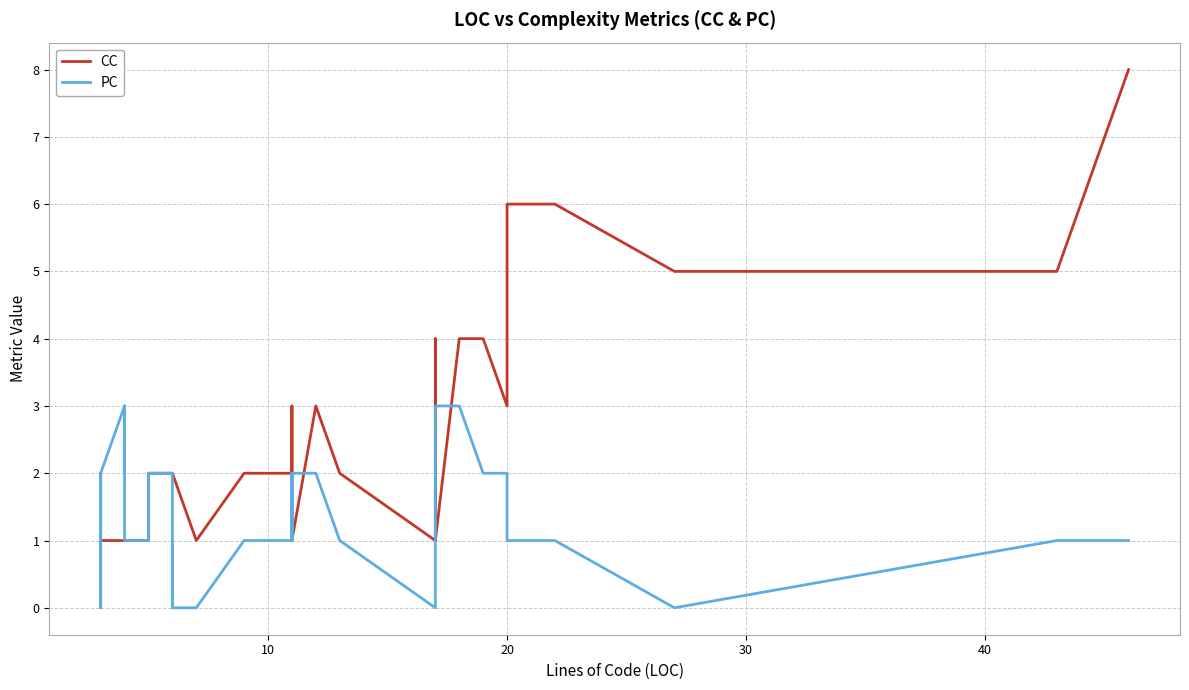

The CC series shows 0 at 9. True or false?

False